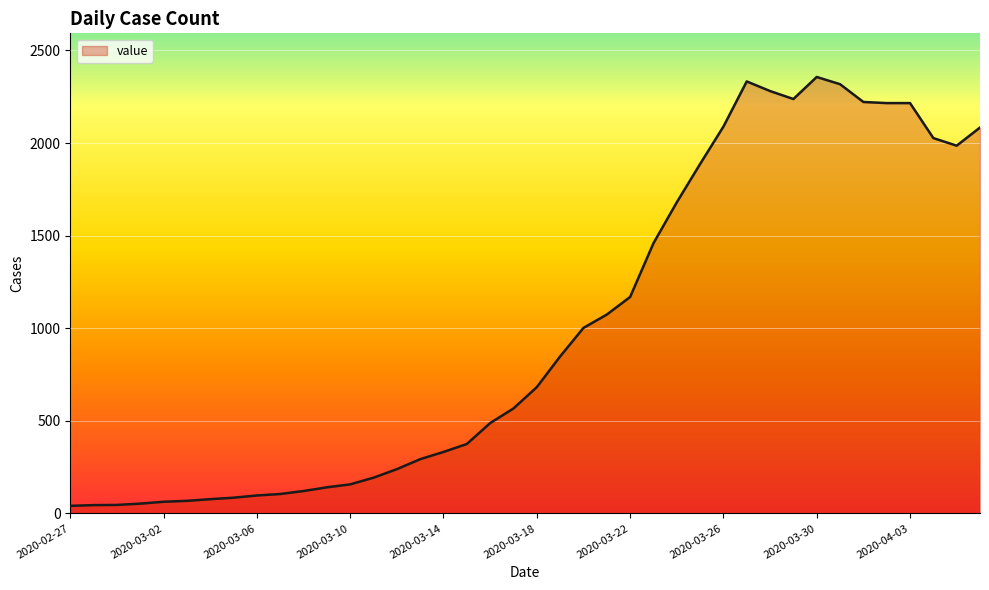

What is the maximum value shown in the chart?

2357